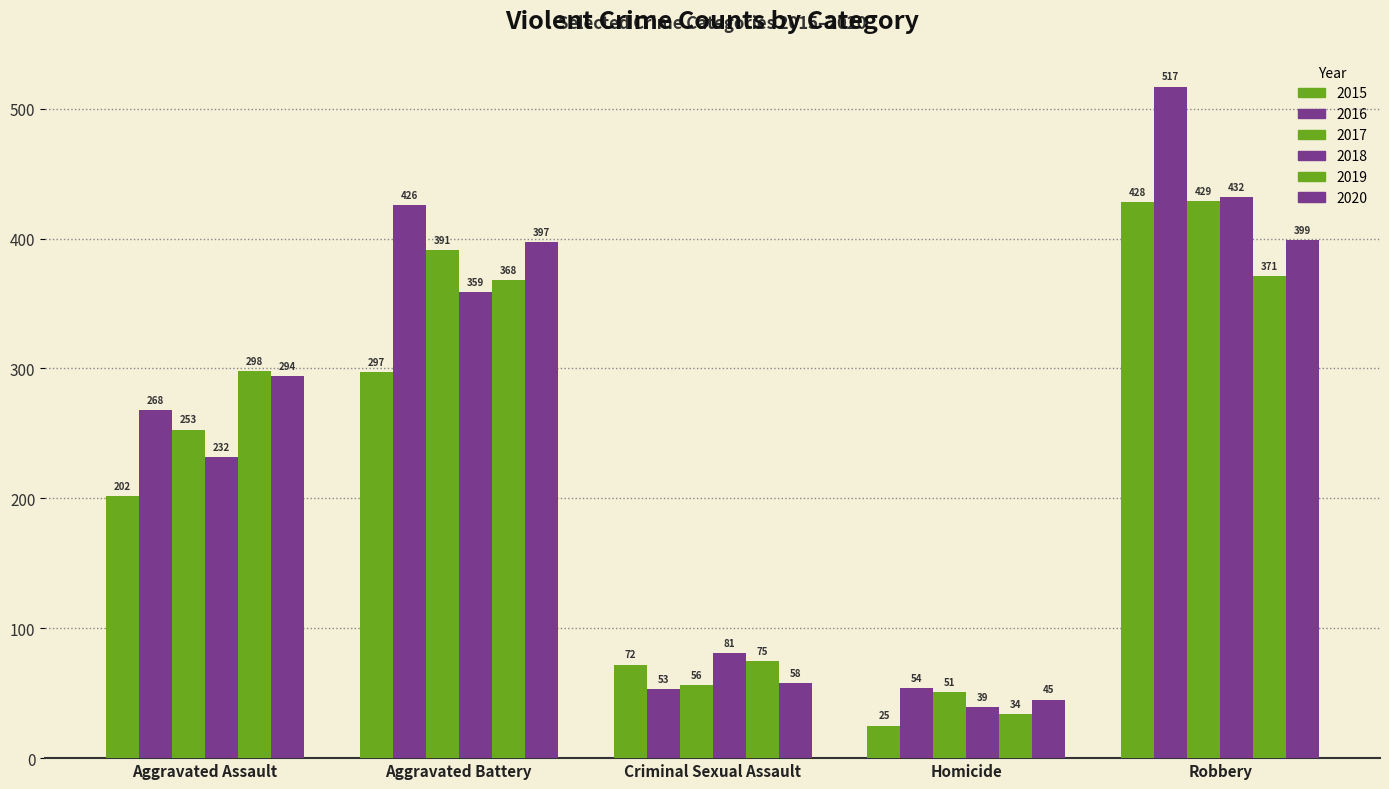

Between Aggravated Assault and Homicide, which series saw the biggest shift?

2019